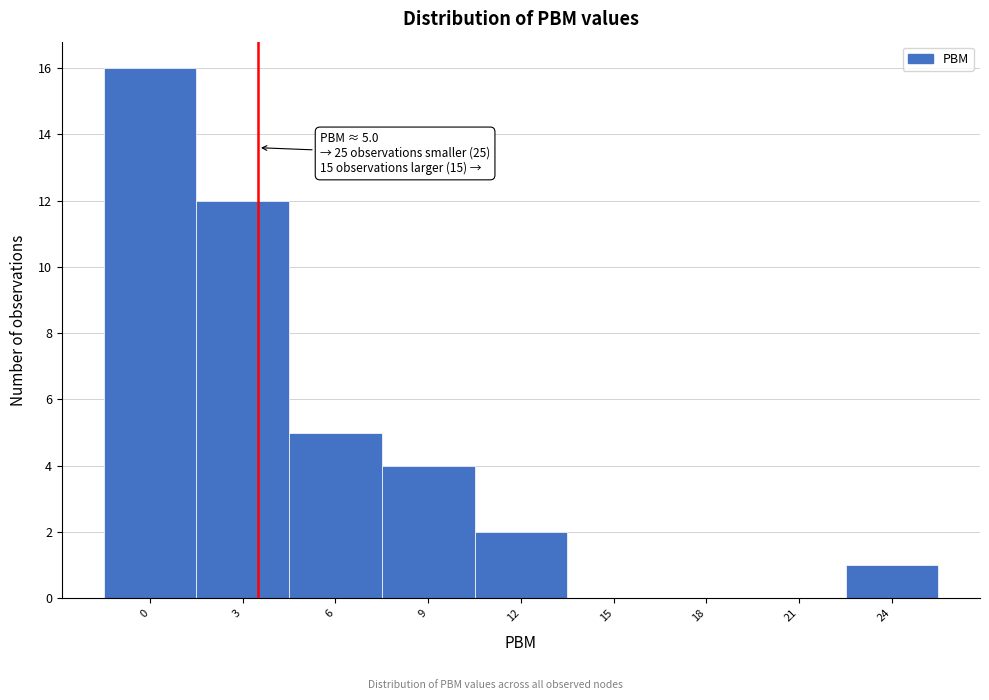

Reading right to left, list all the values displayed in this chart.

24=1	21=0	18=0	15=0	12=2	9=4	6=5	3=12	0=16